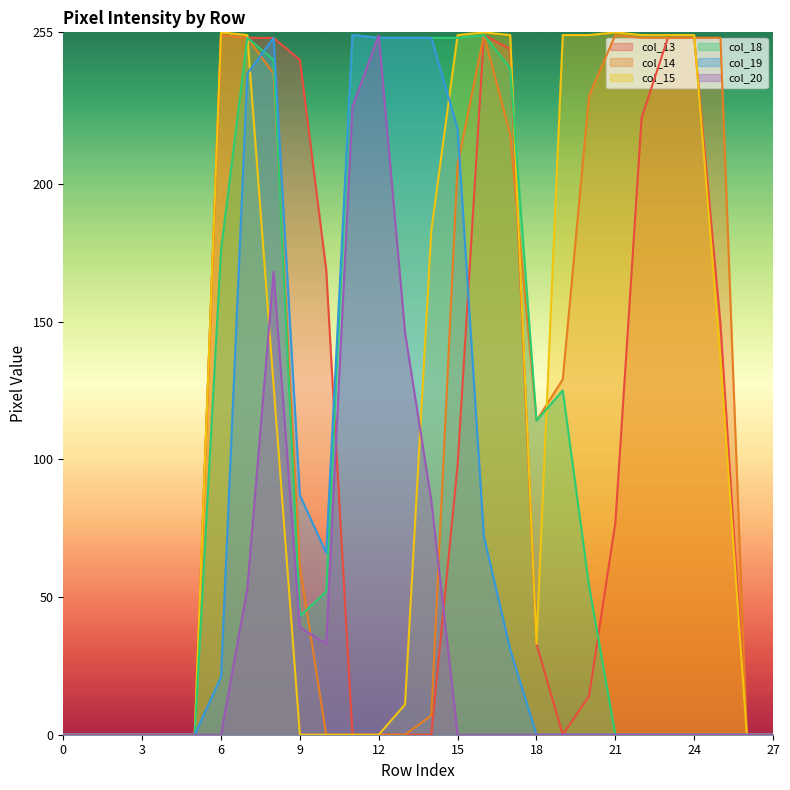

Which has a higher value, 5 or 23?

23